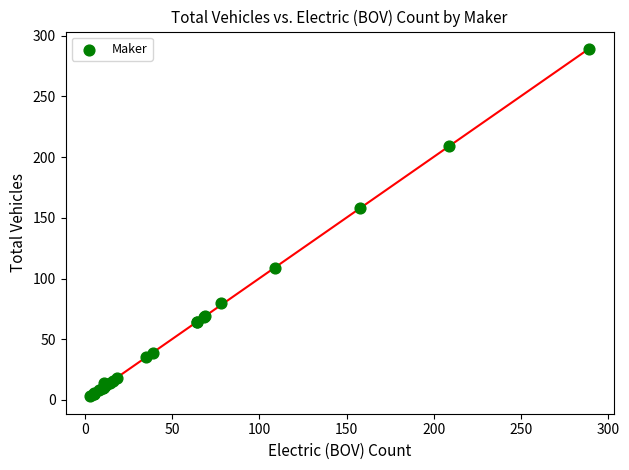

What Y value in the scatter plot is closest to 146?

158